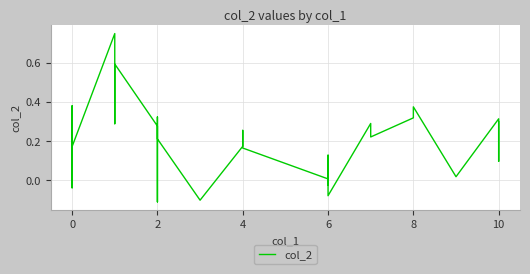

What is the average value?

0.2